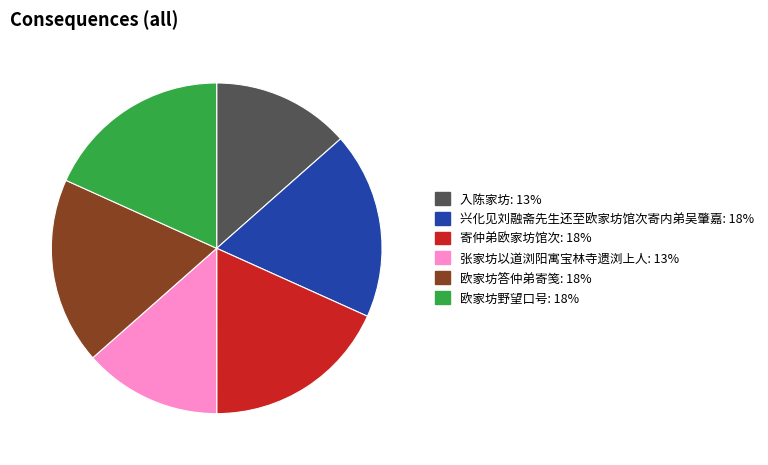

Between 张家坊以道浏阳寓宝林寺遗浏上人 and 寄仲弟欧家坊馆次, which is larger?

寄仲弟欧家坊馆次